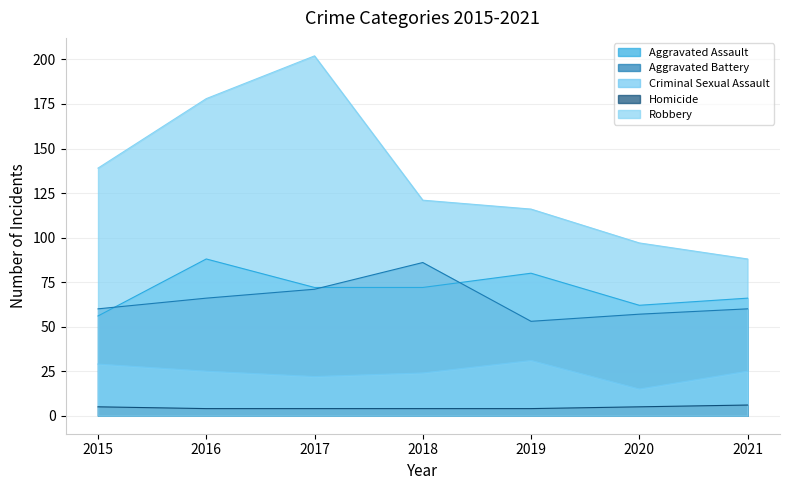

How many values in the Aggravated Assault series are below 72?

3